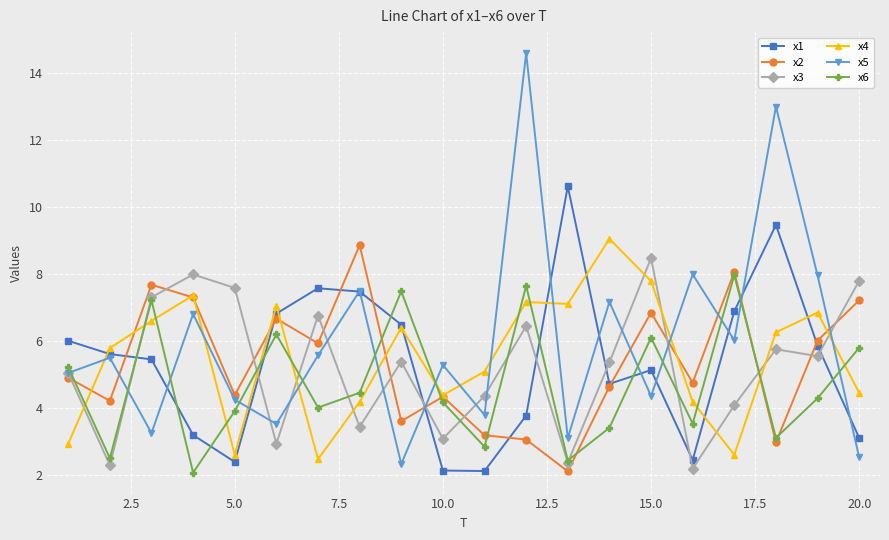

What is the lowest value of the x3 series?

2.2